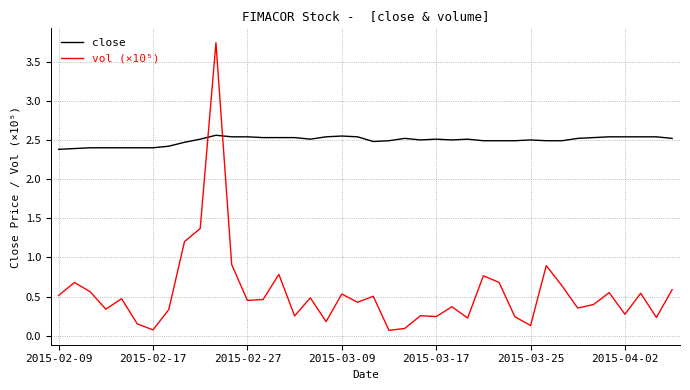

What is the maximum value for close?

2.6